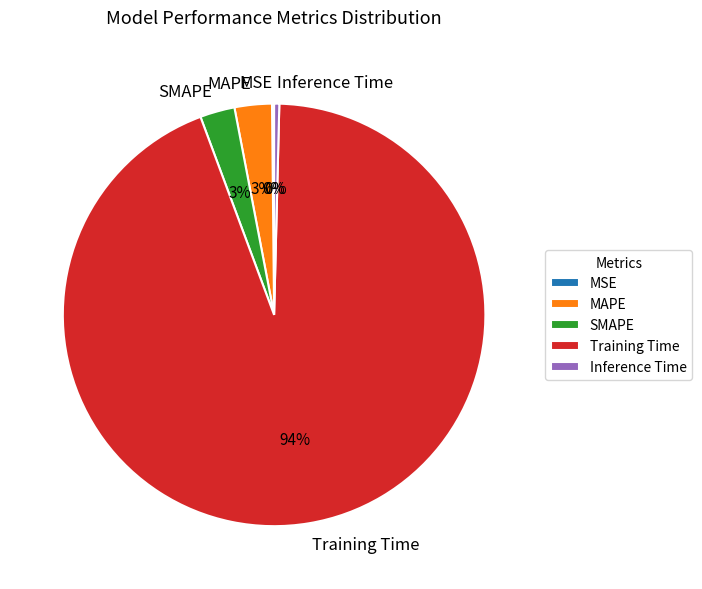

Is Inference Time the majority of the pie?

No